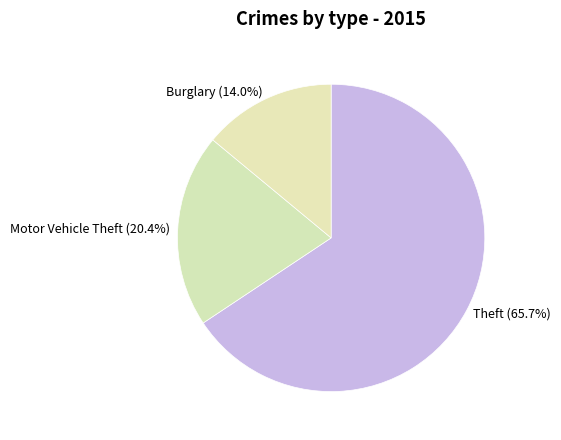

Count the number of slices in the pie.

3